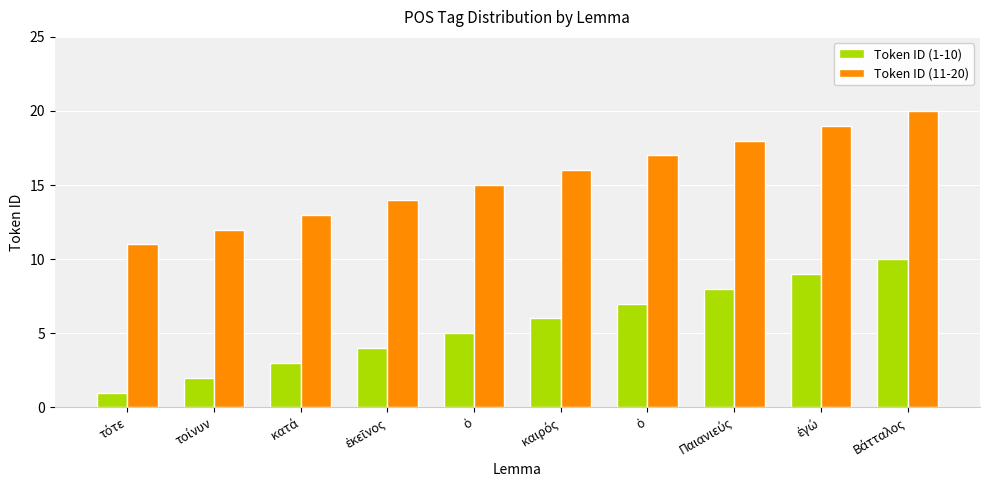

How many bars are there in each group?

2